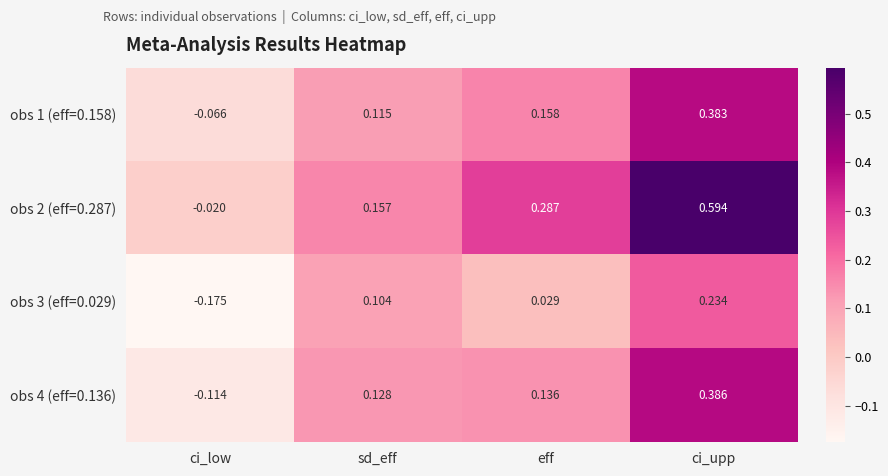

Rank the categories by obs 4 (eff=0.136) value from highest to lowest.

ci_upp, eff, sd_eff, ci_low